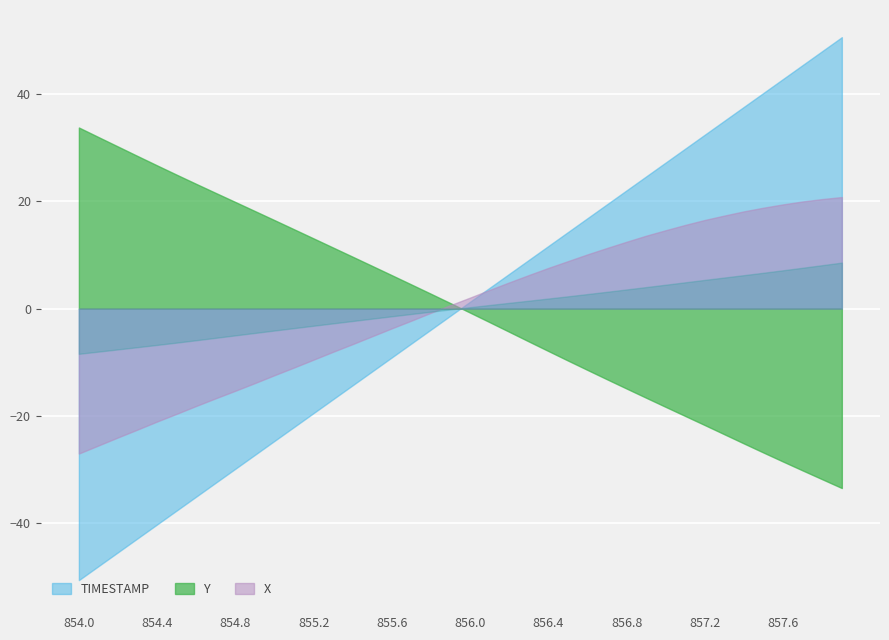

True or false: Y and X cross at least once.

True